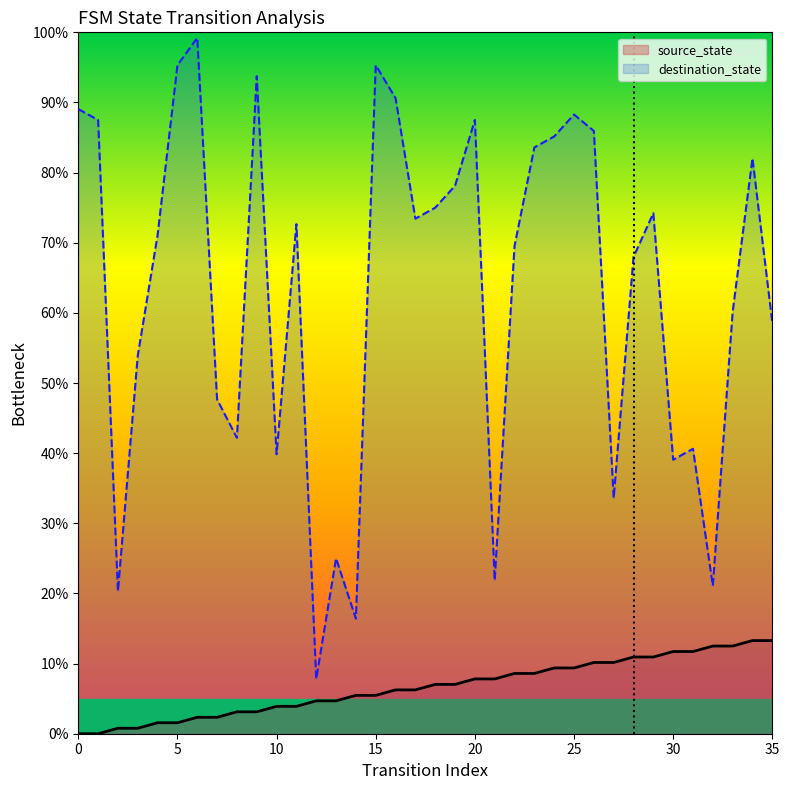

True or false: source_state and destination_state cross at least once.

False